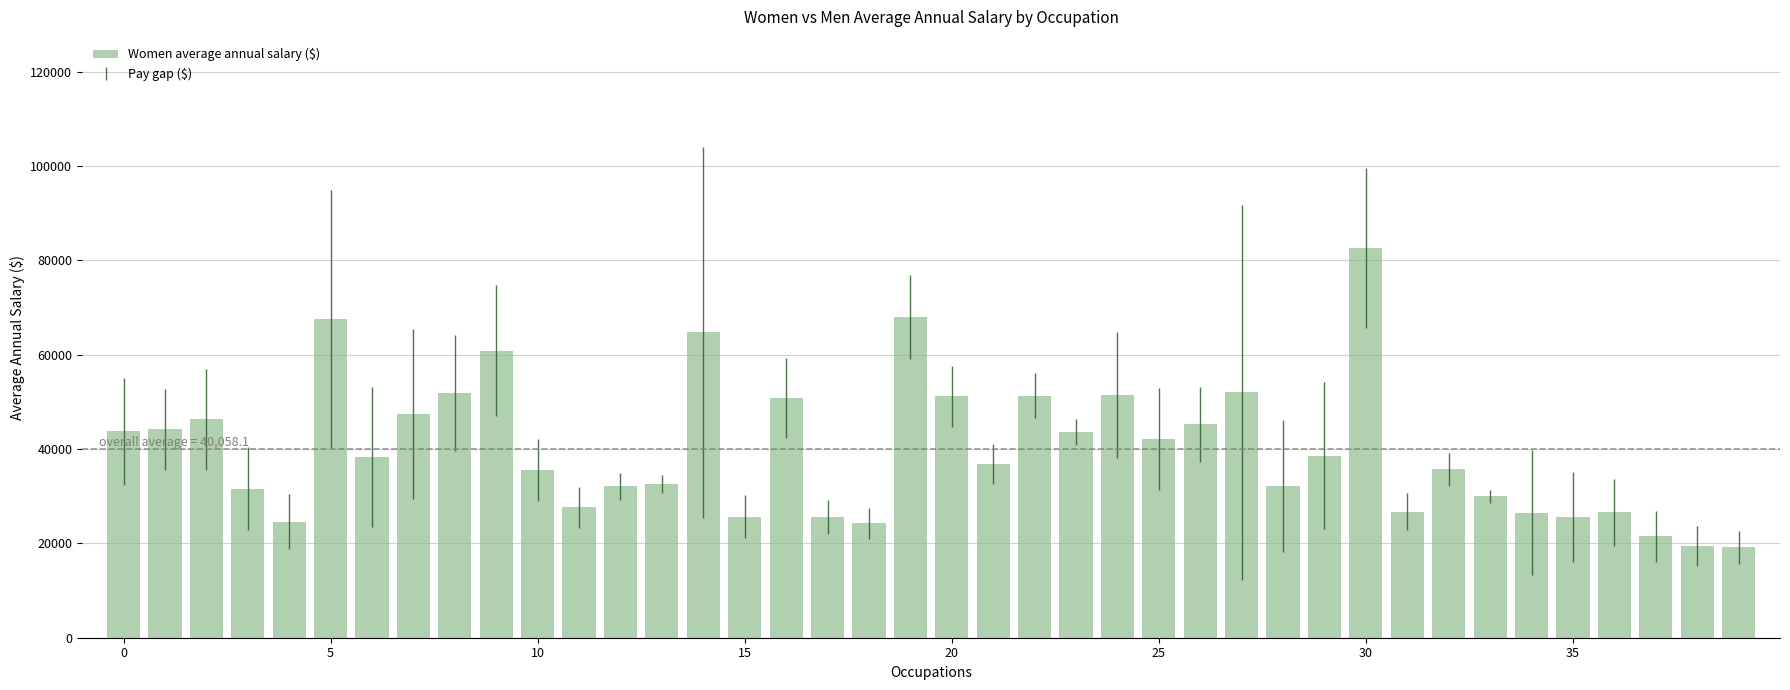

How many series are shown in this chart?

1